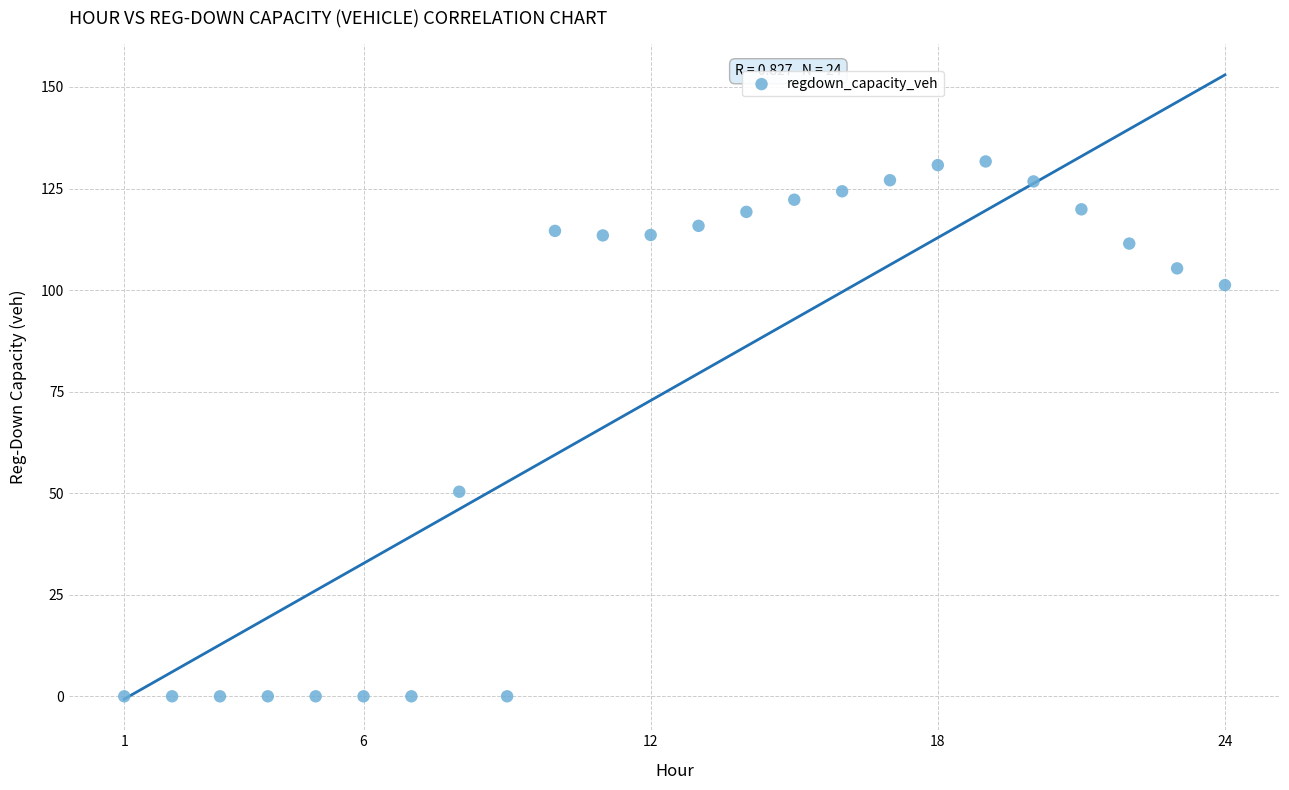

What is the range of X values (max minus min)?

23.0